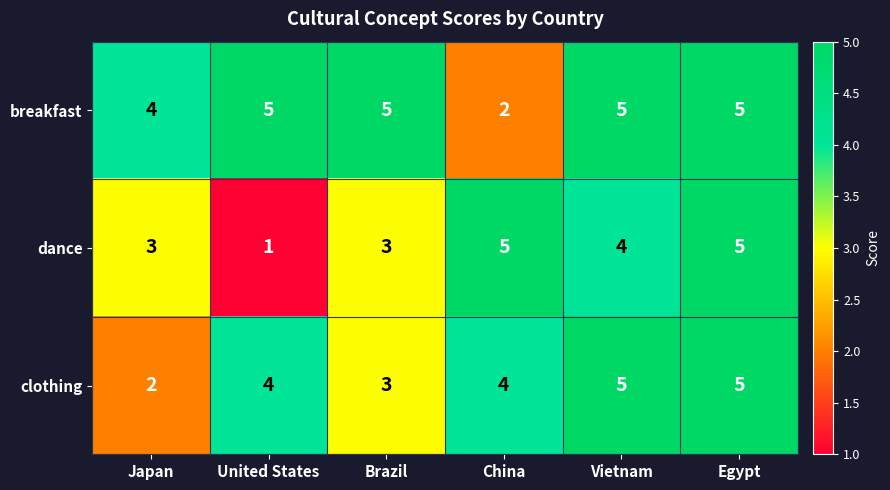

True or false: clothing has a value of 5 at China.

False